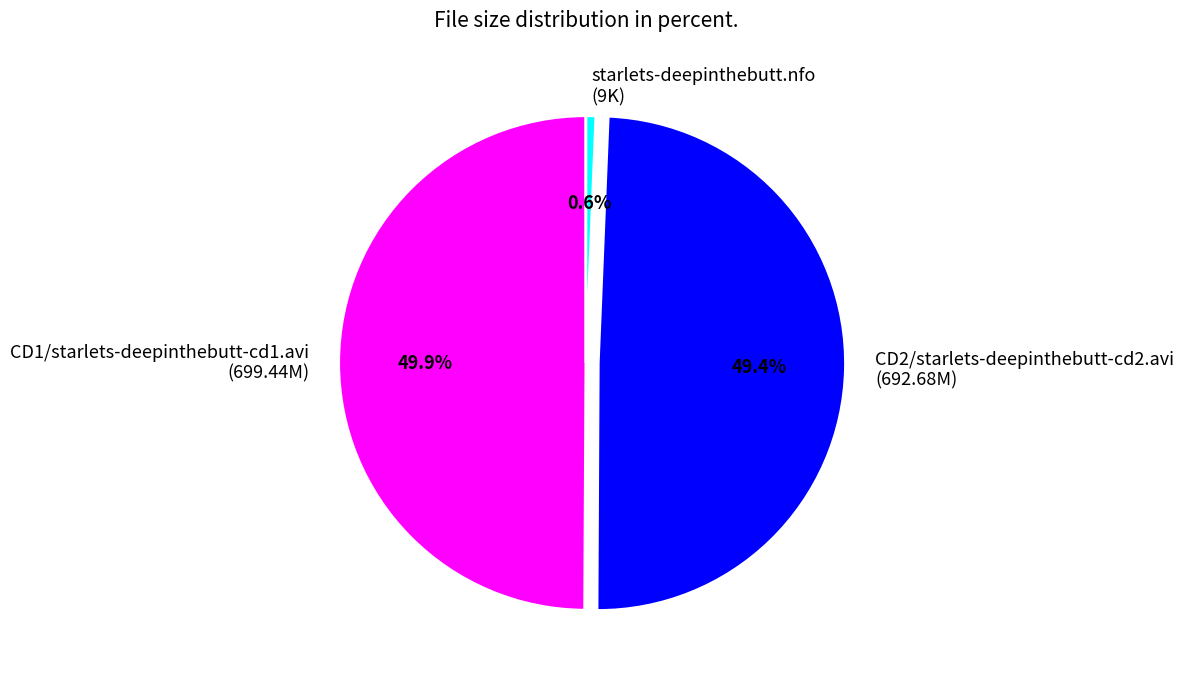

Which category has the smallest portion of the pie?

starlets-deepinthebutt.nfo